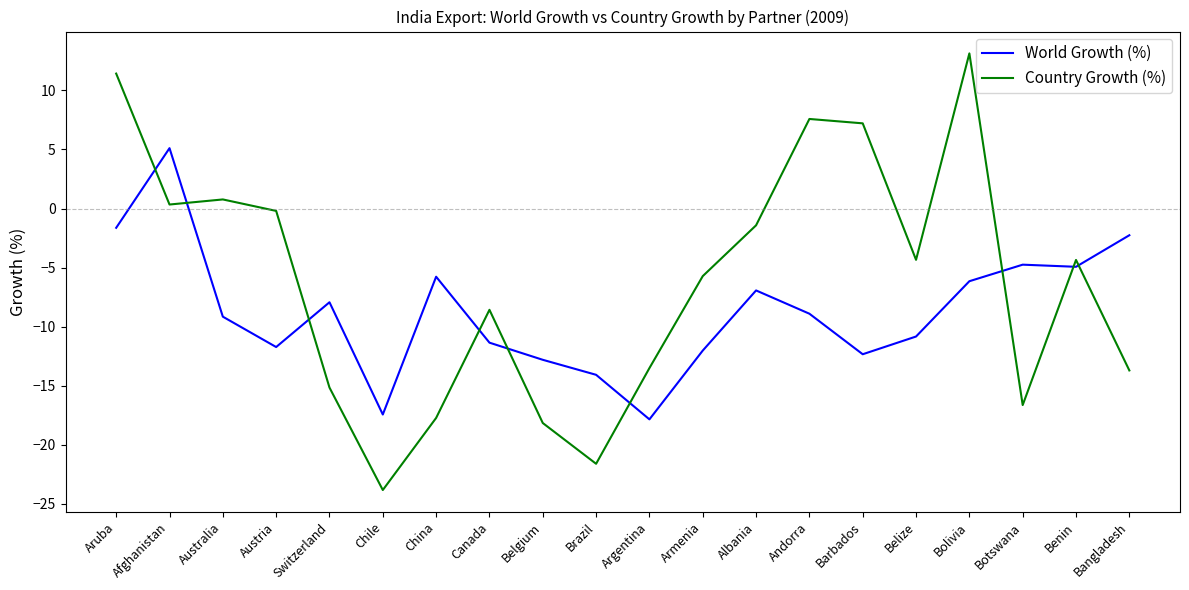

What are all the series names shown in the legend?

World Growth (%), Country Growth (%)